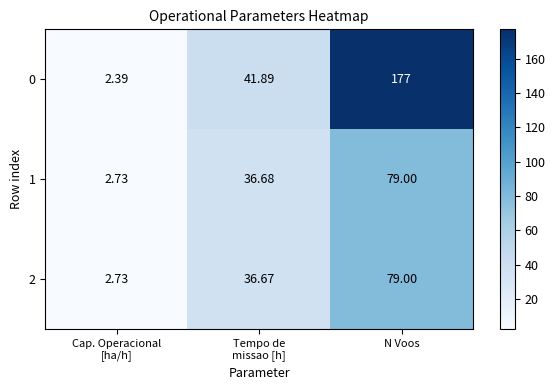

Which label corresponds to the largest value in the chart?

N Voos